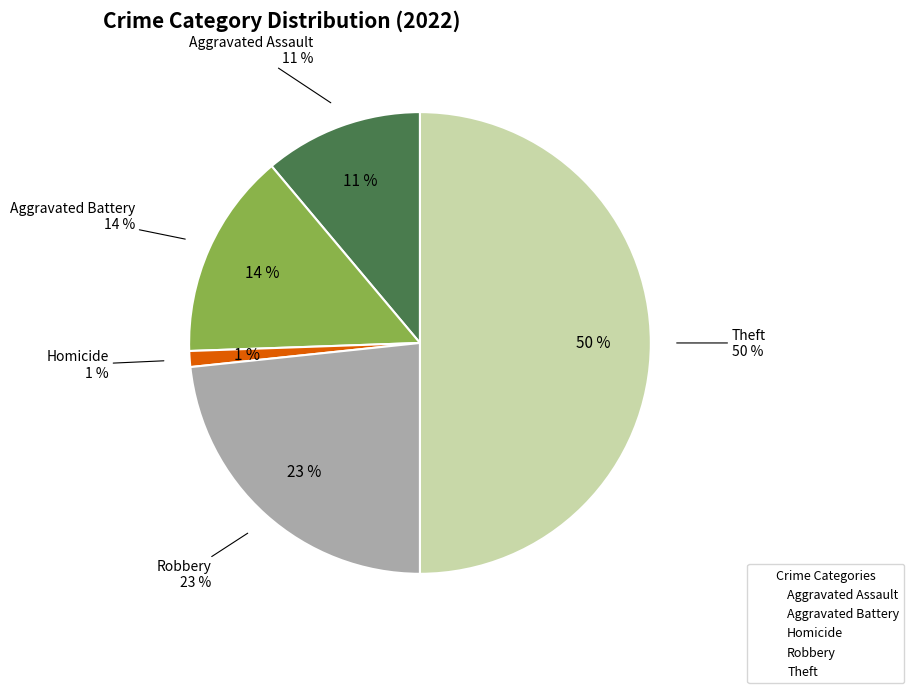

How much of the chart is everything except Homicide?

98.9%